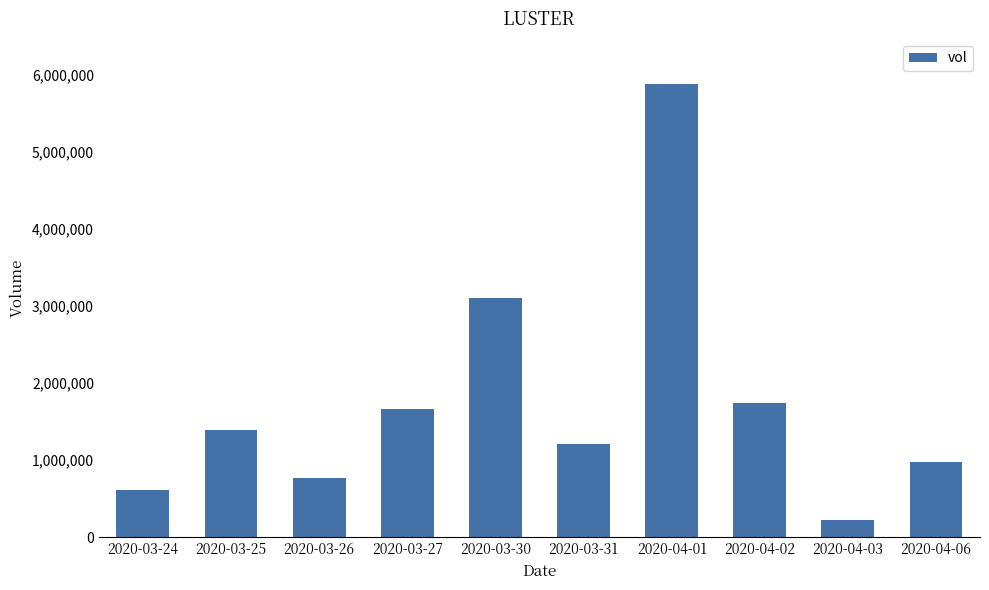

What is the sum of all values?

17564800